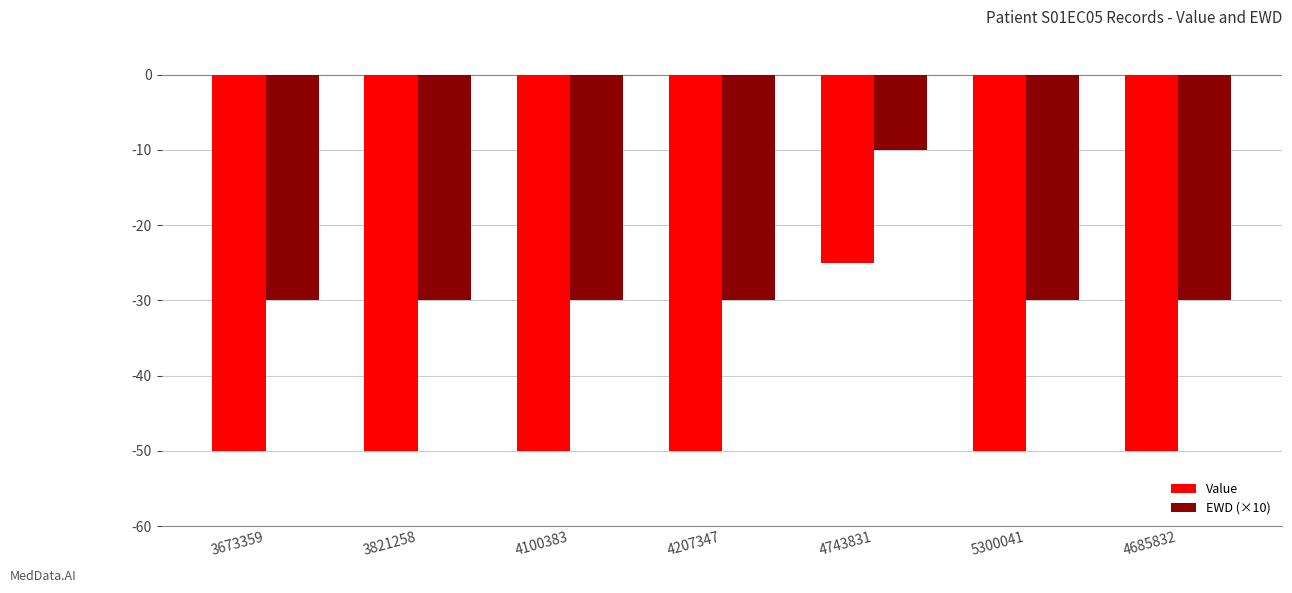

Is it true that EWD (×10) equals -17 at 4743831?

False